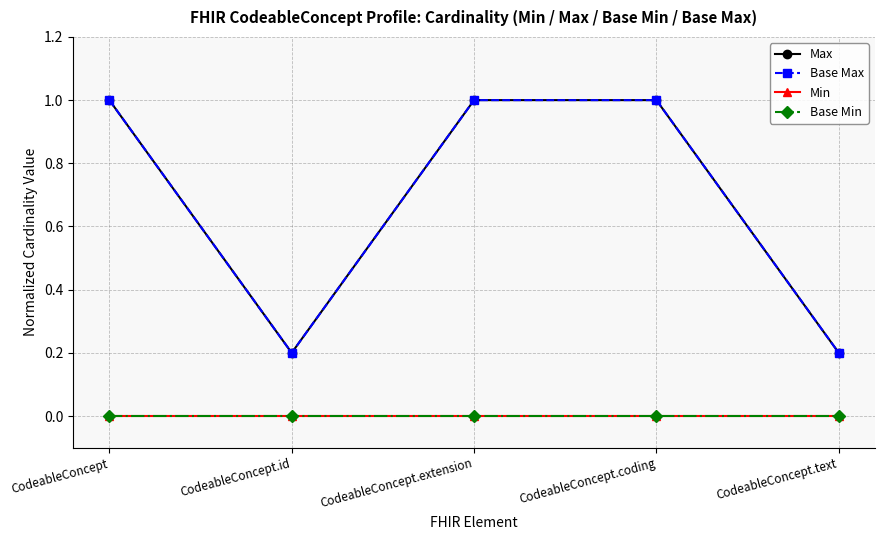

Reading left to right, list all the values displayed in this chart.

Max: 1.0	0.2	1.0	1.0	0.2
Base Max: 1.0	0.2	1.0	1.0	0.2
Min: 0.0	0.0	0.0	0.0	0.0
Base Min: 0.0	0.0	0.0	0.0	0.0